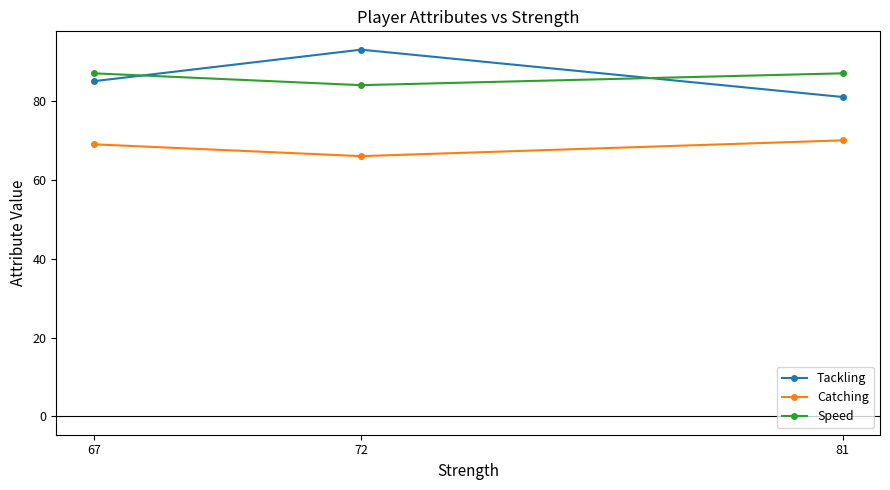

At which label is Speed closest to 85?

72